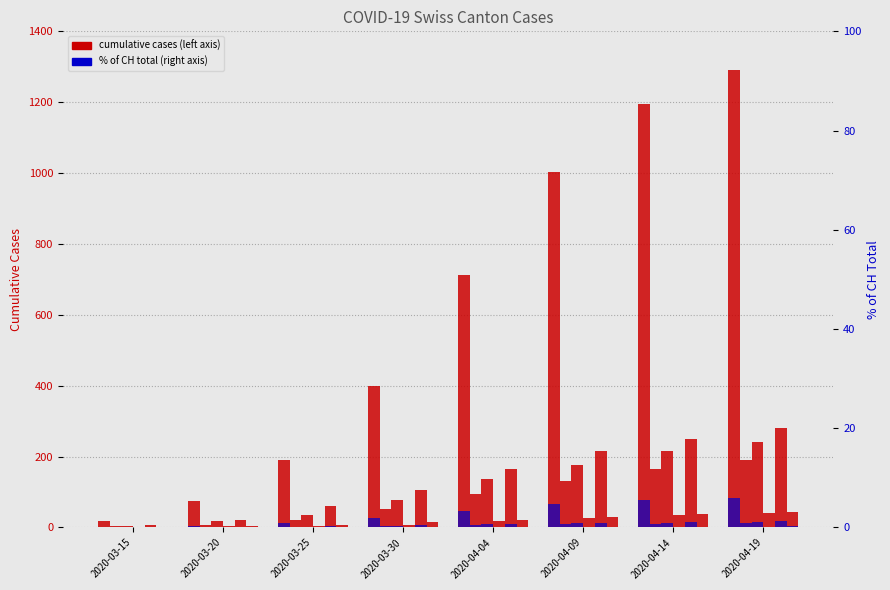

At which label does BL reach its peak?

2020-04-19